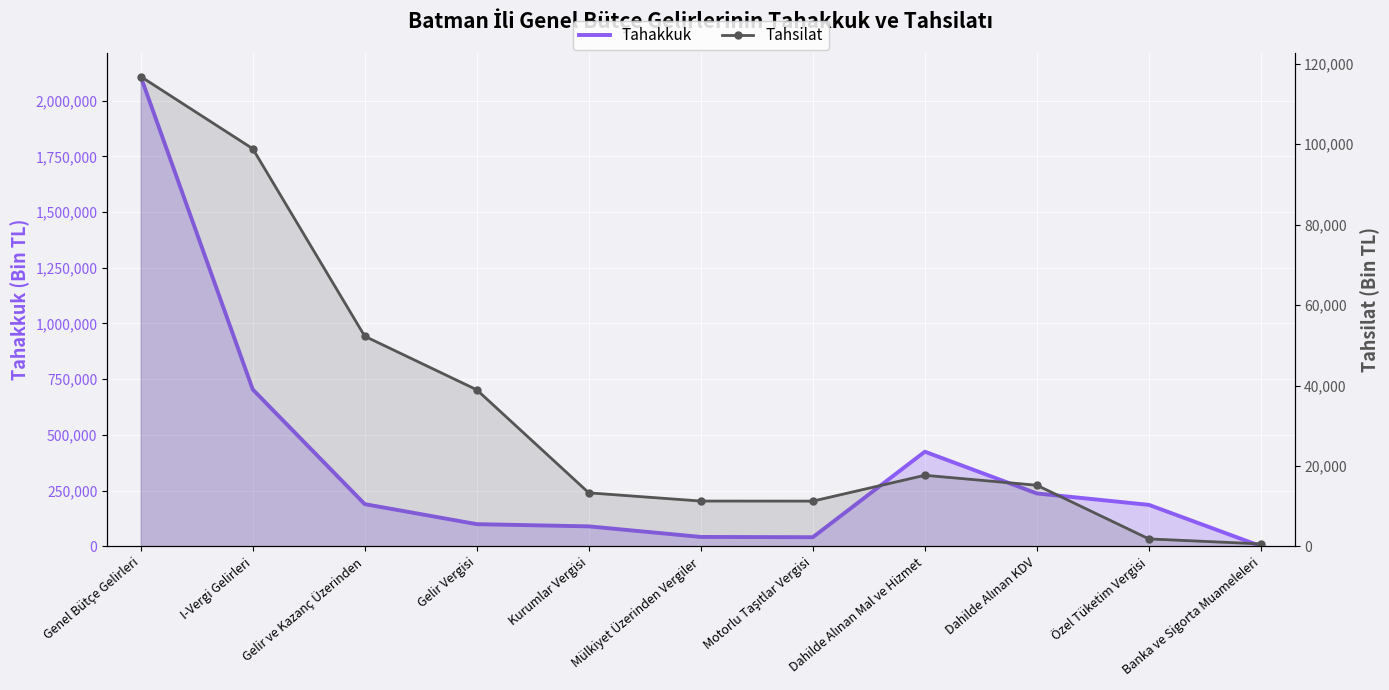

What is the difference between the Tahakkuk values at I-Vergi Gelirleri and Dahilde Alınan Mal ve Hizmet?

279284